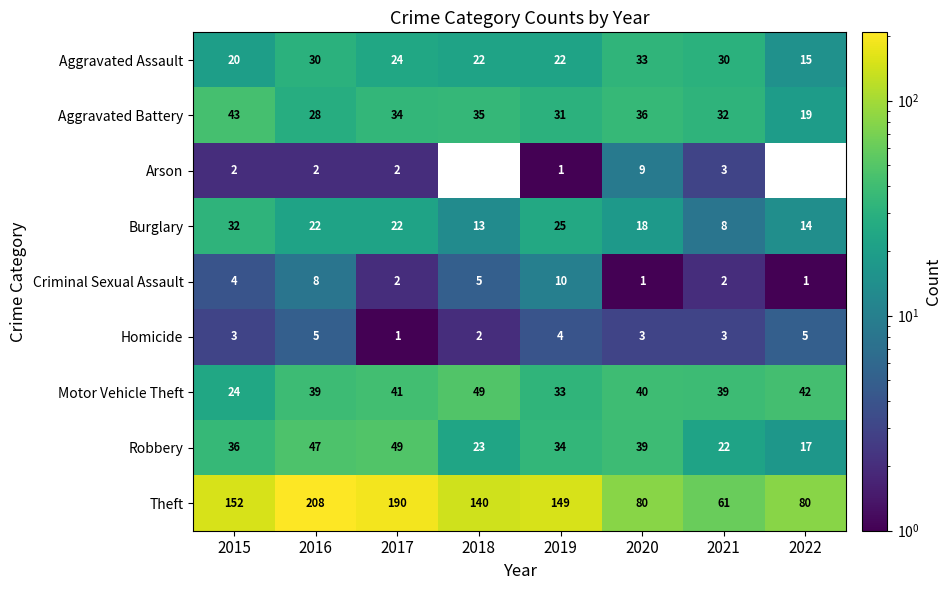

Rank the series at 2015 from highest to lowest value.

Theft, Aggravated Battery, Robbery, Burglary, Motor Vehicle Theft, Aggravated Assault, Criminal Sexual Assault, Homicide, Arson